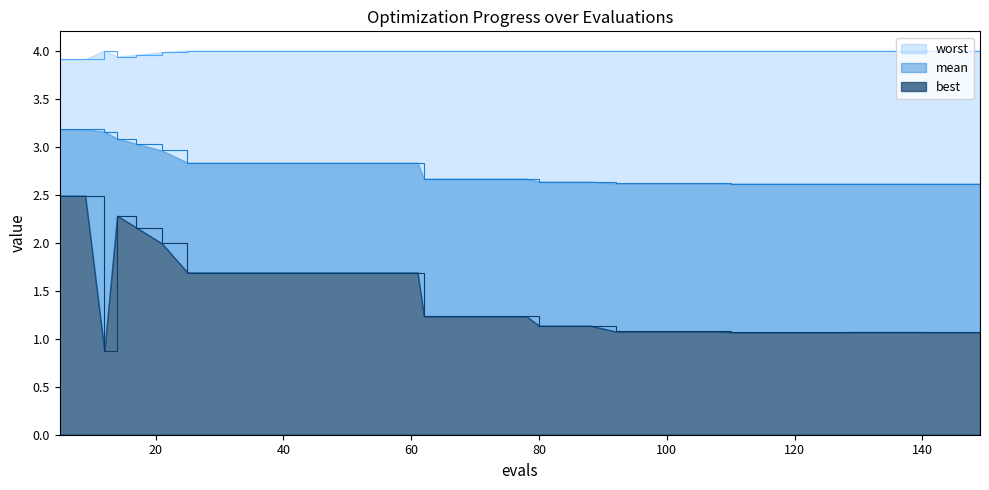

What is the minimum value shown in the chart?

0.9